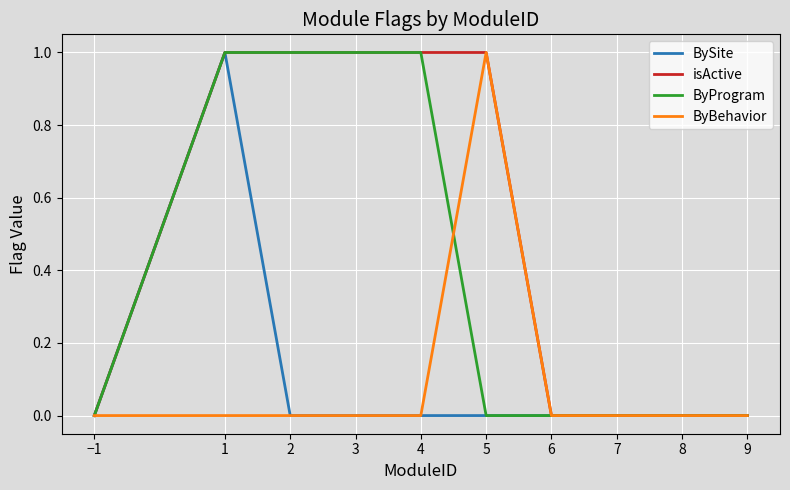

What position from the right is 2?

8